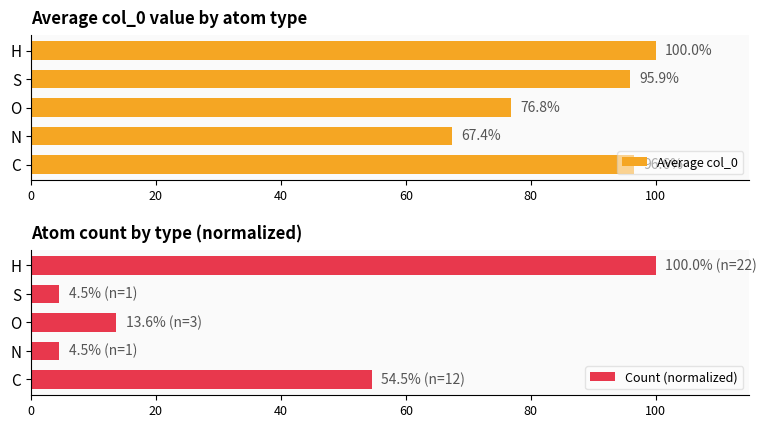

Which series has the largest range (max minus min)?

Count (normalized)